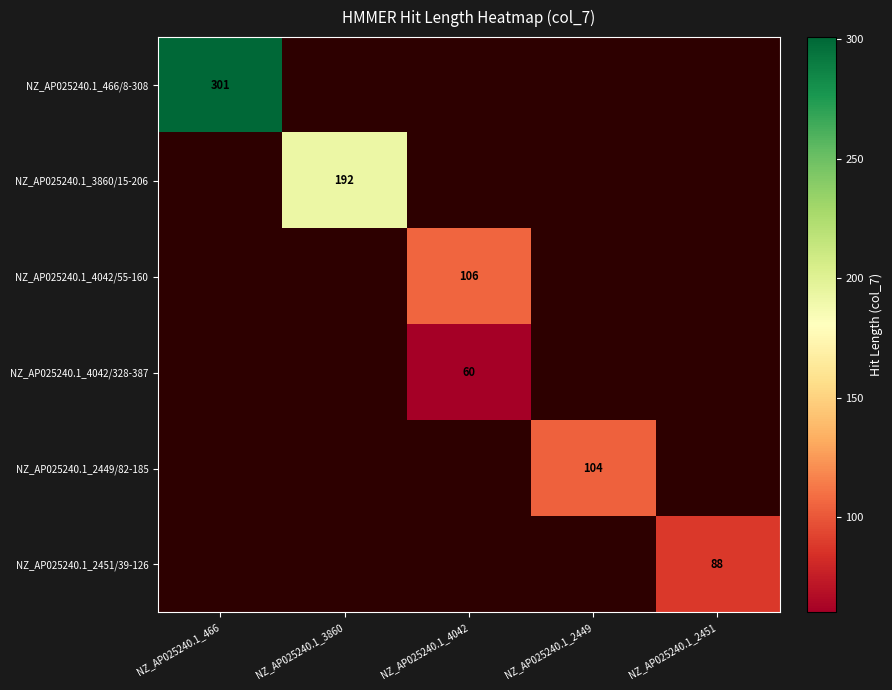

The value of NZ_AP025240.1_4042/55-160 at NZ_AP025240.1_4042 is 180. True or false?

False